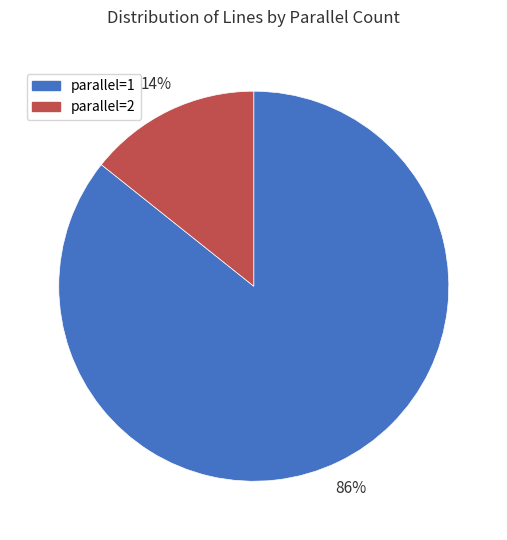

Between parallel=2 and parallel=1, which is larger?

parallel=1